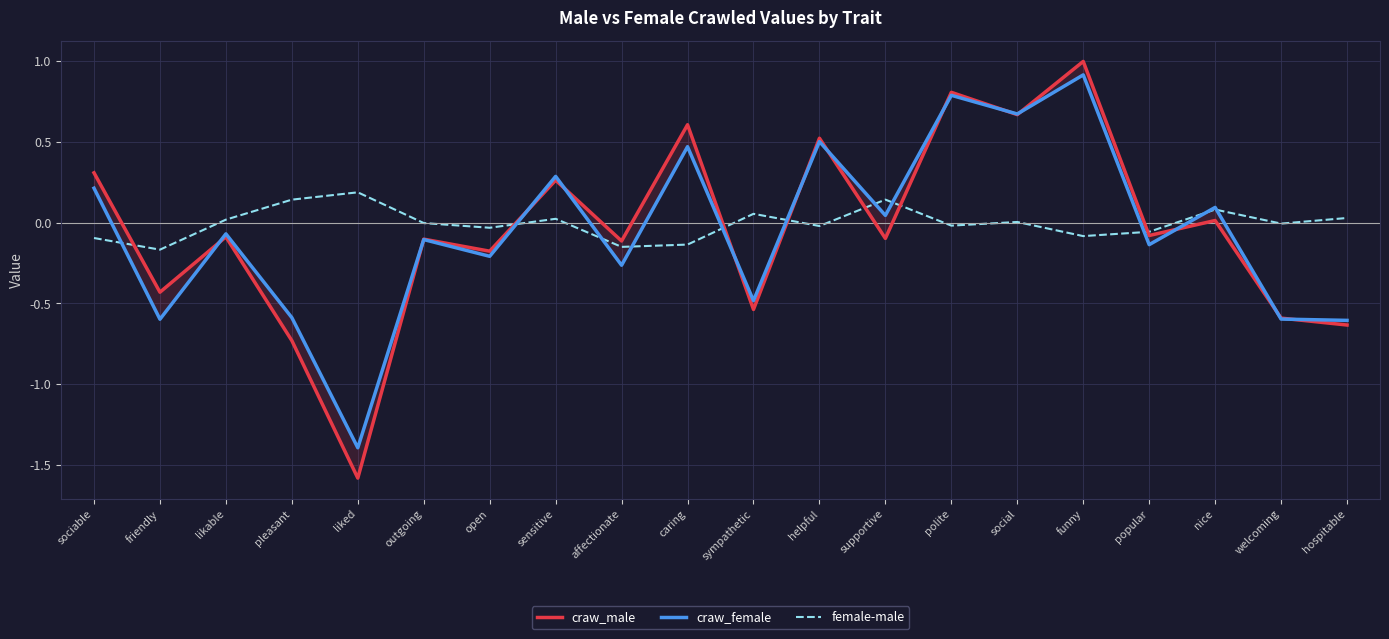

What are all the series names shown in the legend?

craw_male, craw_female, female-male